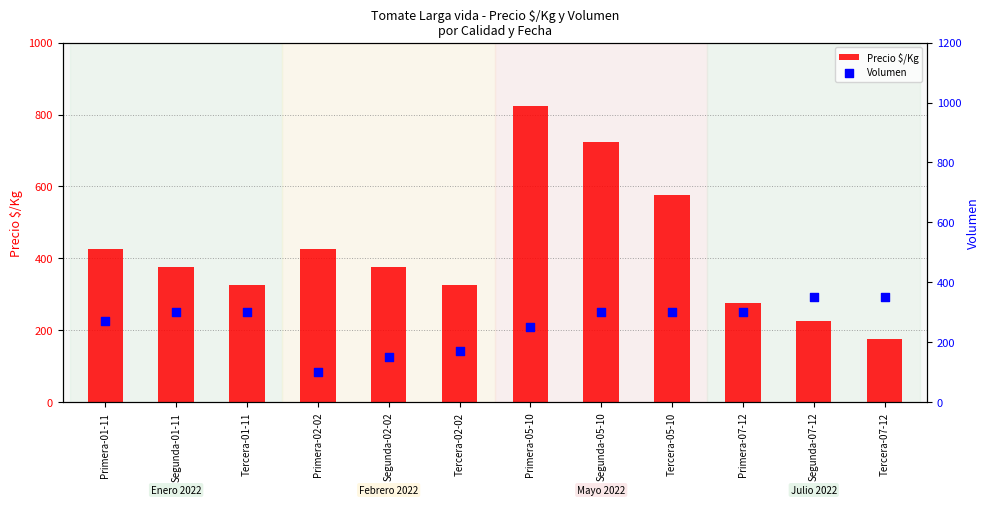

At how many categories does at least one series exceed 272?

12